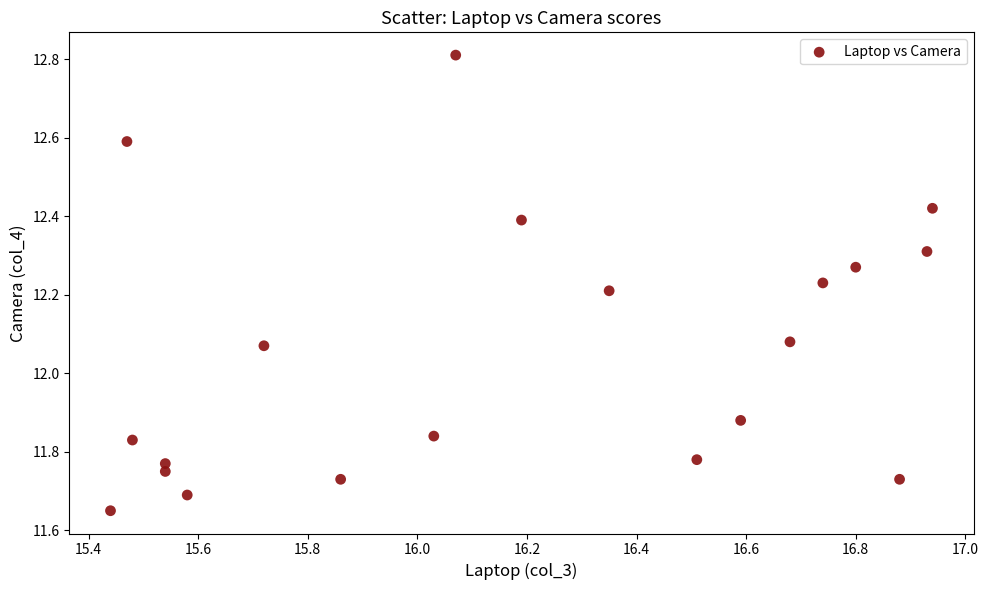

What is the range of X values (max minus min)?

1.5